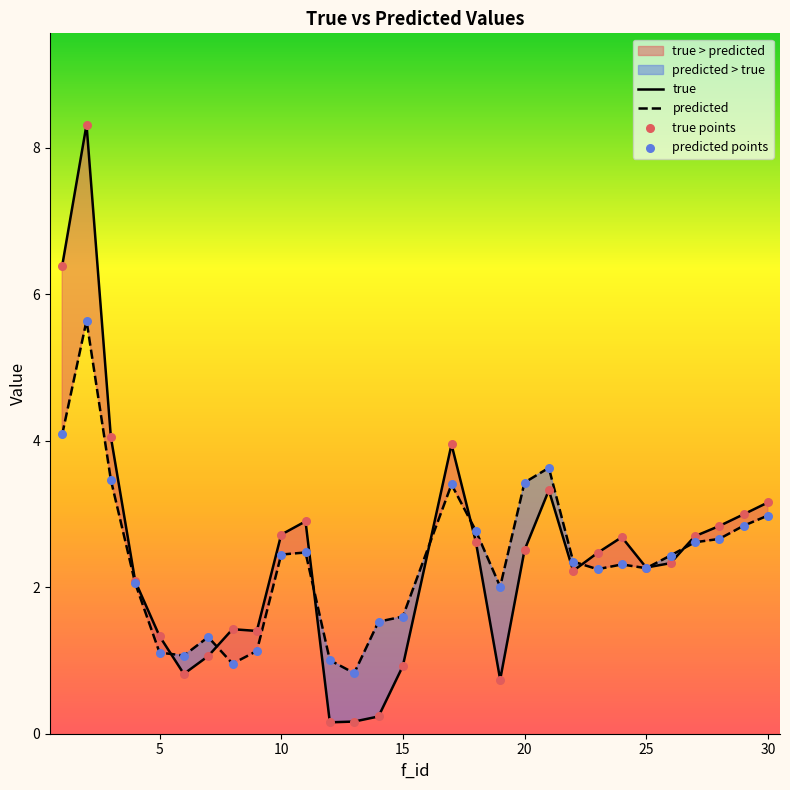

Which series contains the highest Y value?

true